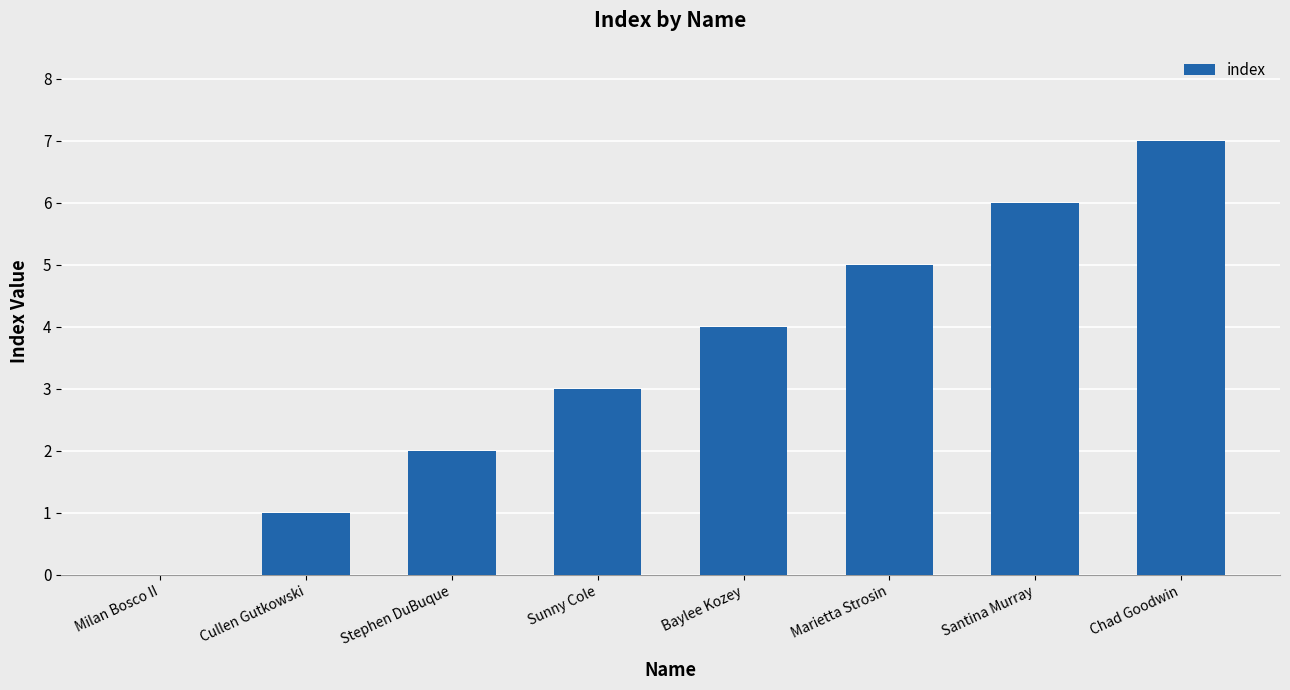

Between Santina Murray and Stephen DuBuque, which is larger?

Santina Murray